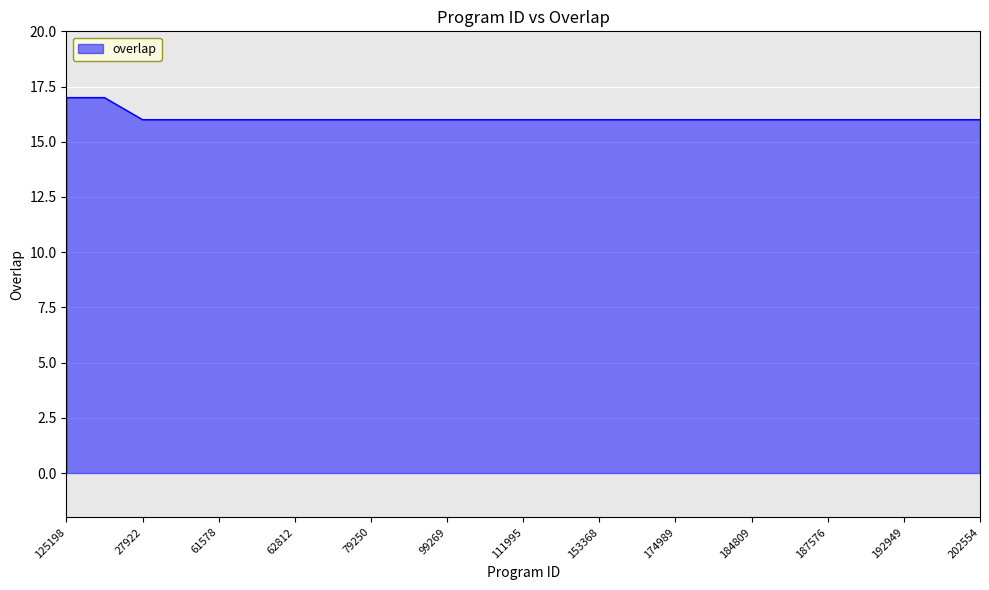

What is the smallest value displayed?

16